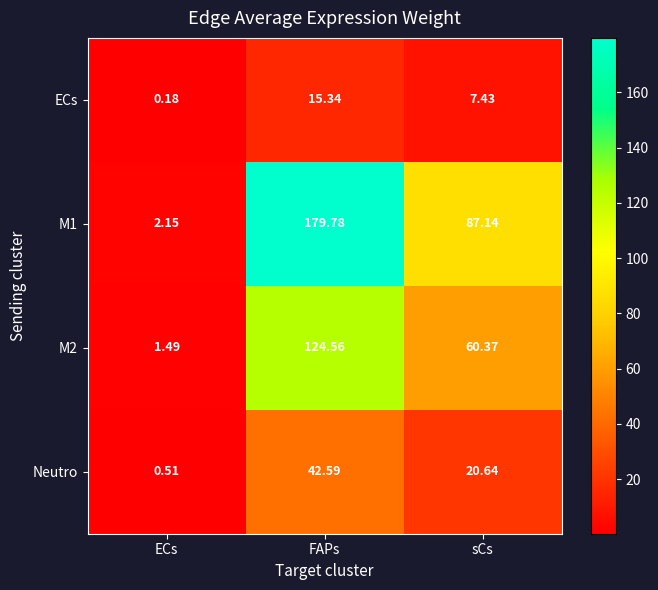

Which series changed the most between FAPs and sCs?

M1